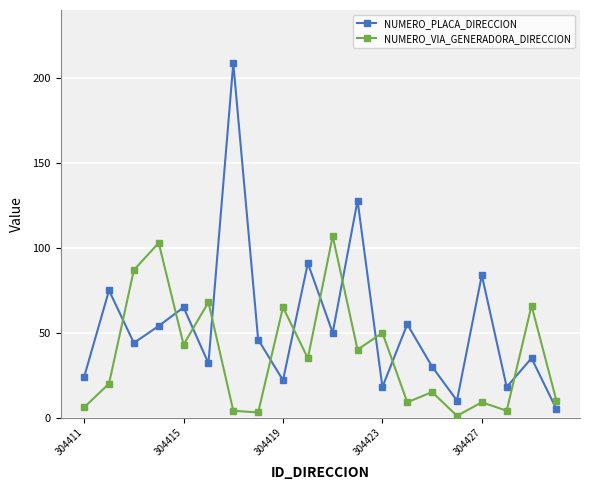

How many lines are shown in the chart?

2